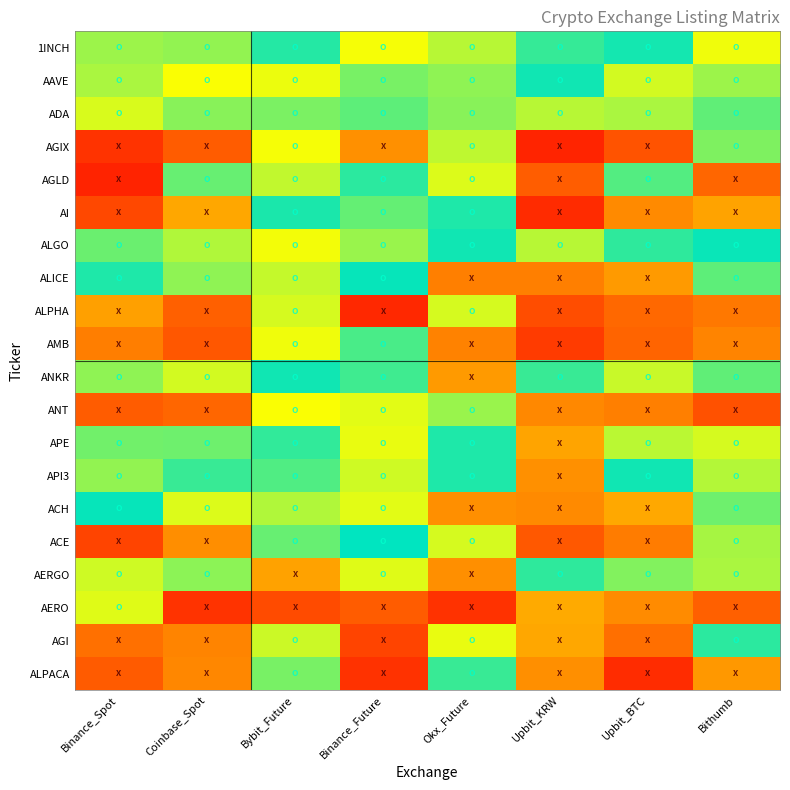

Reading right to left, what are all the values shown in this chart?

row_0: 0.7	1.0	0.9	0.8	0.7	1.0	0.8	0.8
row_1: 0.8	0.8	1.0	0.8	0.9	0.7	0.7	0.8
row_2: 0.9	0.8	0.8	0.8	0.9	0.9	0.8	0.7
row_3: 0.8	0.1	0.0	0.8	0.3	0.7	0.2	0.1
row_4: 0.2	0.9	0.2	0.7	0.9	0.8	0.9	0.0
row_5: 0.4	0.3	0.0	1.0	0.9	1.0	0.4	0.1
row_6: 1.0	0.9	0.8	1.0	0.8	0.7	0.8	0.9
row_7: 0.9	0.4	0.3	0.3	1.0	0.8	0.8	1.0
row_8: 0.3	0.2	0.1	0.7	0.0	0.7	0.2	0.4
row_9: 0.3	0.2	0.1	0.3	0.9	0.7	0.2	0.3
row_10: 0.9	0.8	0.9	0.4	0.9	1.0	0.8	0.8
row_11: 0.1	0.3	0.3	0.8	0.7	0.7	0.2	0.2
row_12: 0.7	0.8	0.4	1.0	0.7	0.9	0.9	0.9
row_13: 0.8	1.0	0.3	1.0	0.8	0.9	0.9	0.8
row_14: 0.9	0.4	0.3	0.3	0.7	0.8	0.7	1.0
row_15: 0.8	0.3	0.2	0.7	1.0	0.9	0.3	0.1
row_16: 0.8	0.8	0.9	0.3	0.7	0.4	0.8	0.8
row_17: 0.2	0.3	0.4	0.1	0.2	0.1	0.1	0.7
row_18: 0.9	0.2	0.4	0.7	0.1	0.8	0.3	0.2
row_19: 0.4	0.0	0.3	0.9	0.1	0.9	0.3	0.2